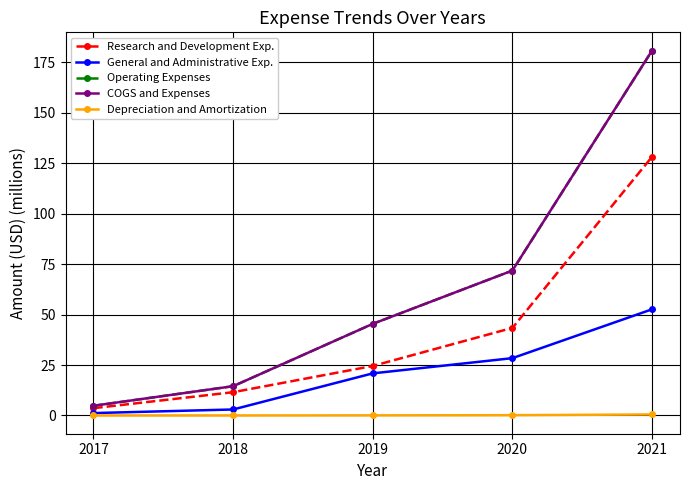

What is the difference between the highest and lowest values at 2021?

180.3